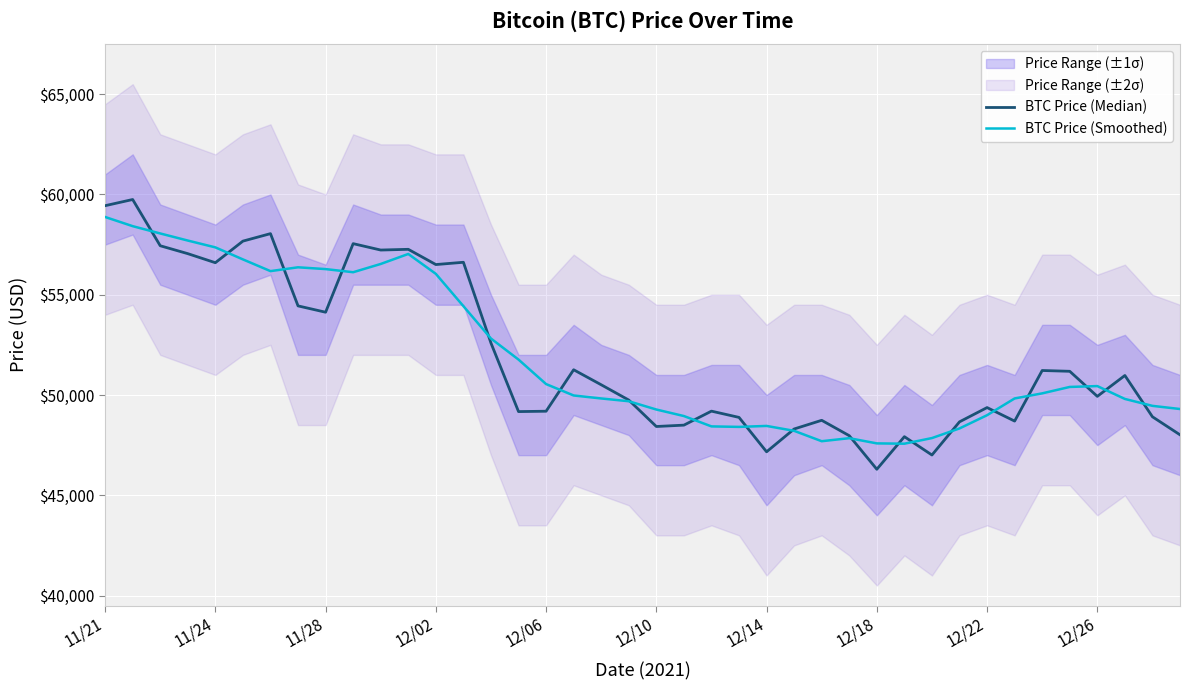

What is the smallest value displayed?

46296.0